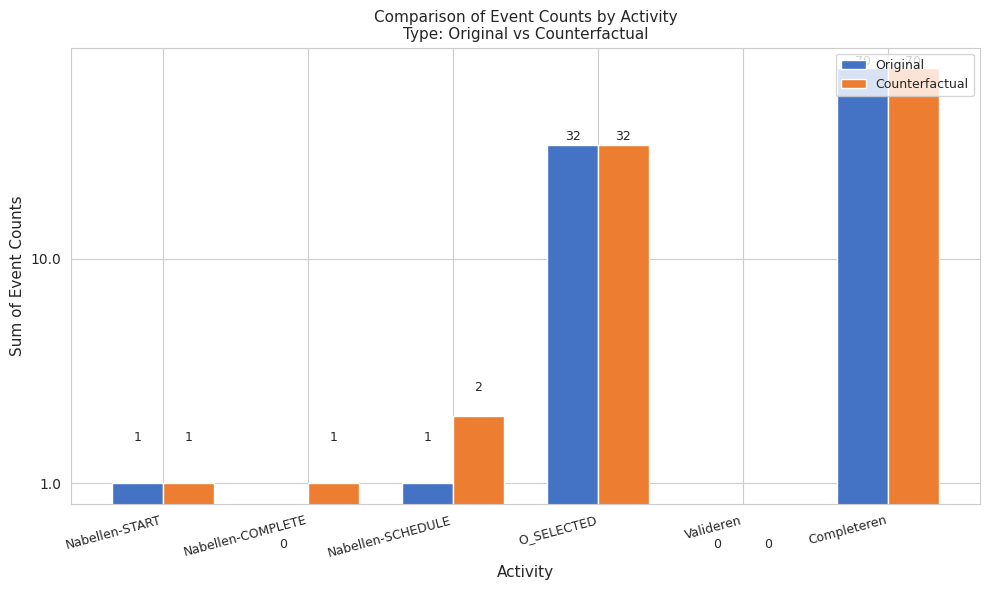

How many bars are there in each group?

2